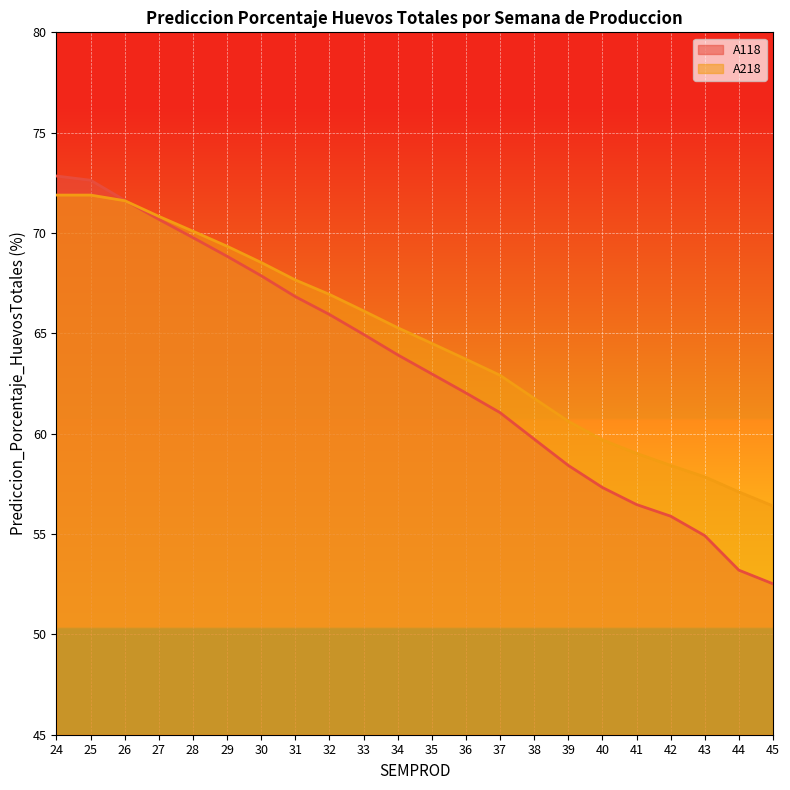

Which category has the lowest value in the A218 line series?

45